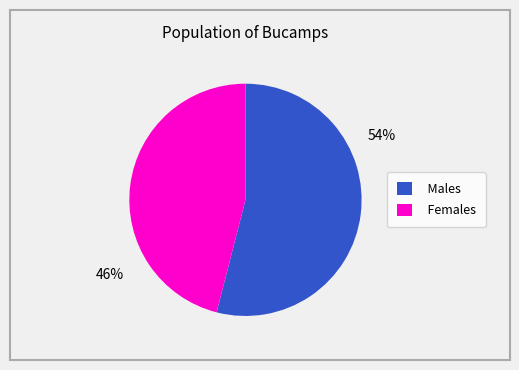

How many slices are in this pie chart?

2